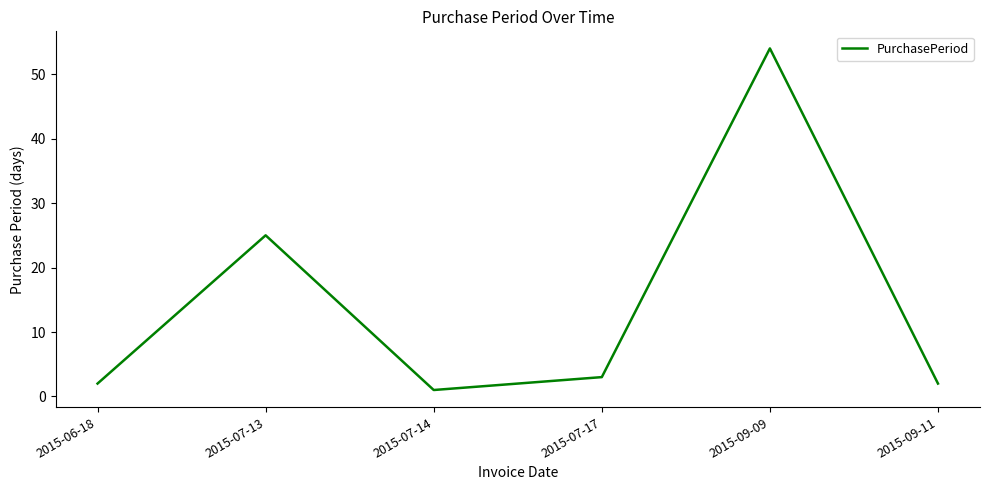

What is the difference between the maximum and minimum values?

53